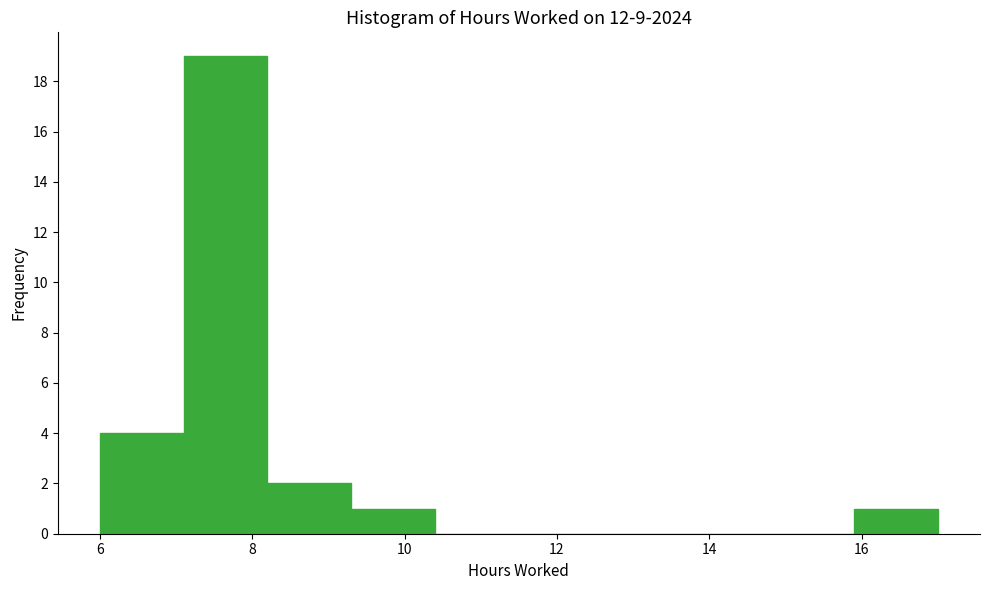

Reading left to right, list every bar in this chart as the range it spans on the x-axis followed by its height. Neither the bar edges nor the heights are printed on the chart, so give them approximately, as read against the axes.

6.0 to 7.1: 4
7.1 to 8.2: 19
8.2 to 9.3: 2
9.3 to 10.4: 1
10.4 to 11.5: 0
11.5 to 12.6: 0
12.6 to 13.7: 0
13.7 to 14.8: 0
14.8 to 15.9: 0
15.9 to 17.0: 1